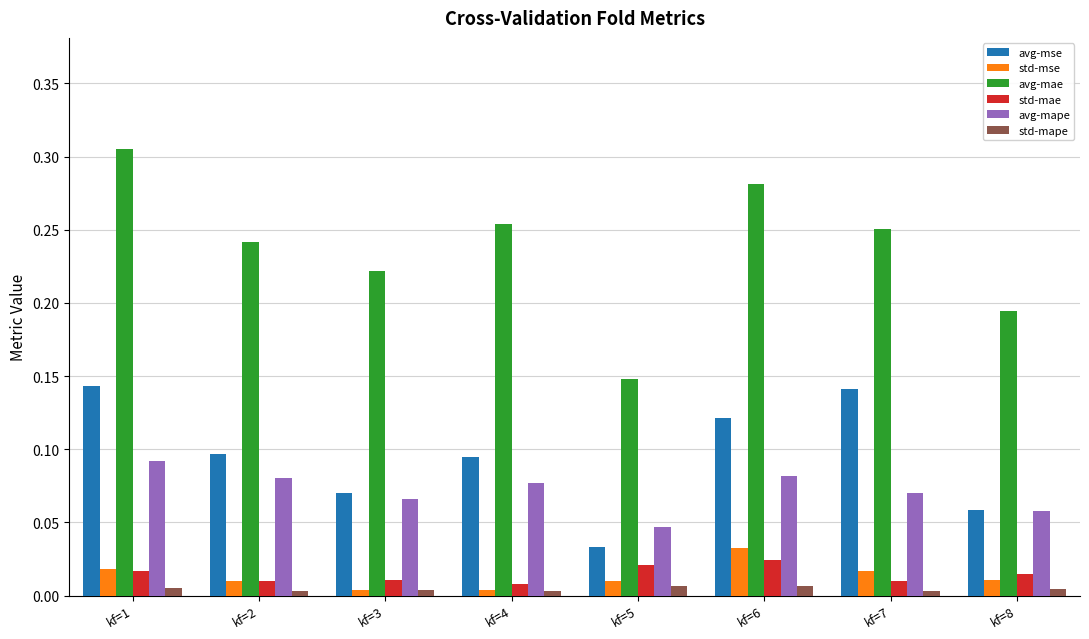

Which series has the largest range (max minus min)?

avg-mae